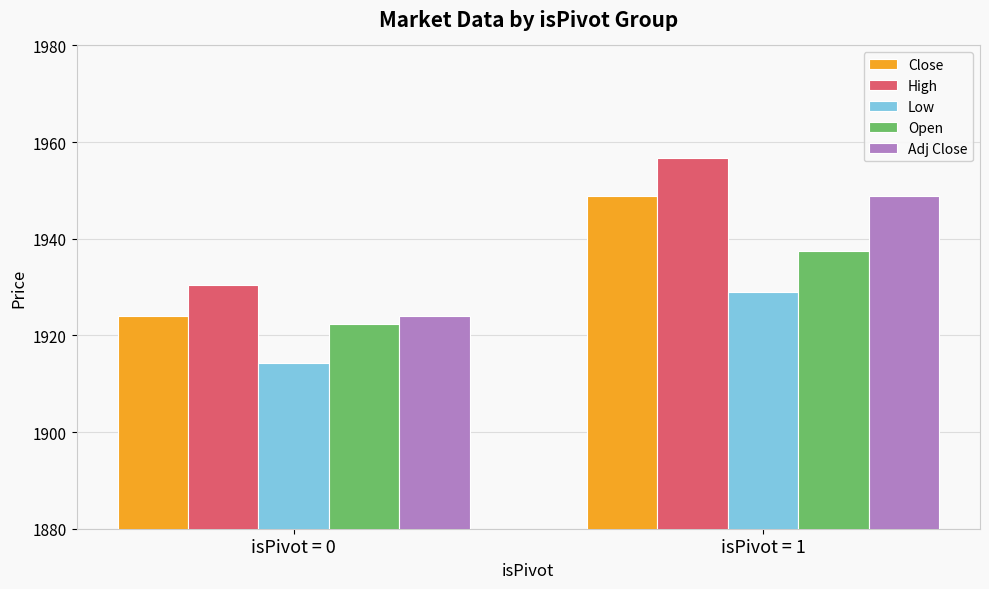

The value of Adj Close at isPivot = 1 is 3465.9. True or false?

False